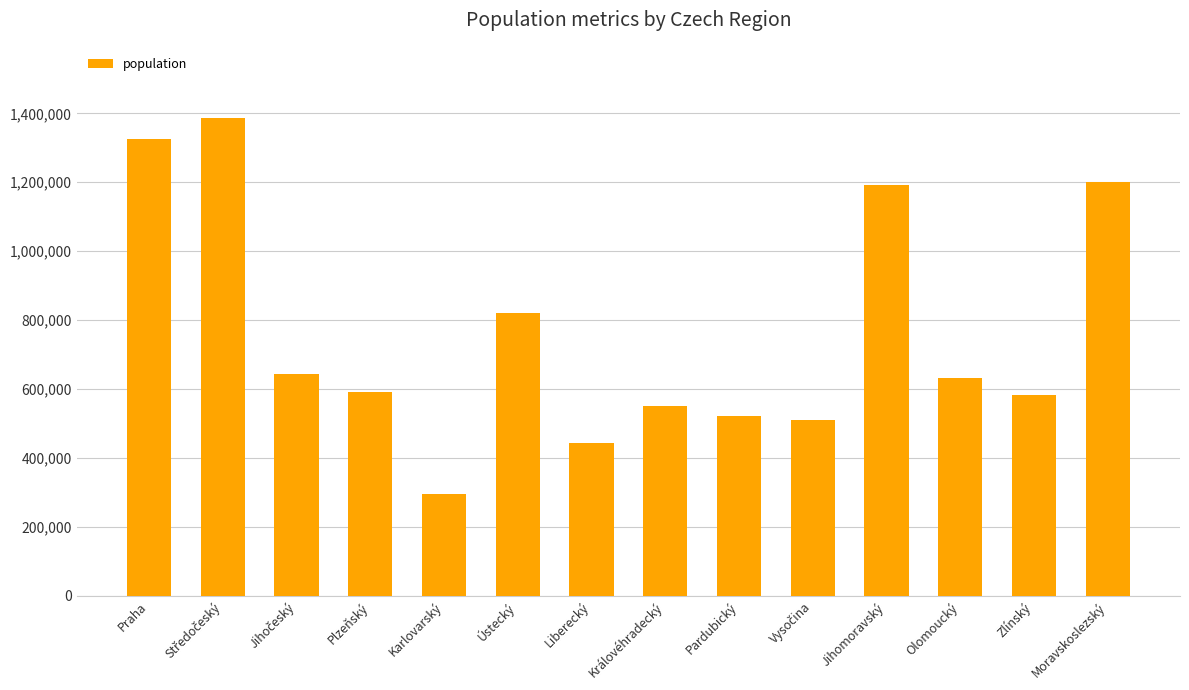

What is the value of the 9th bar from the left?

522662